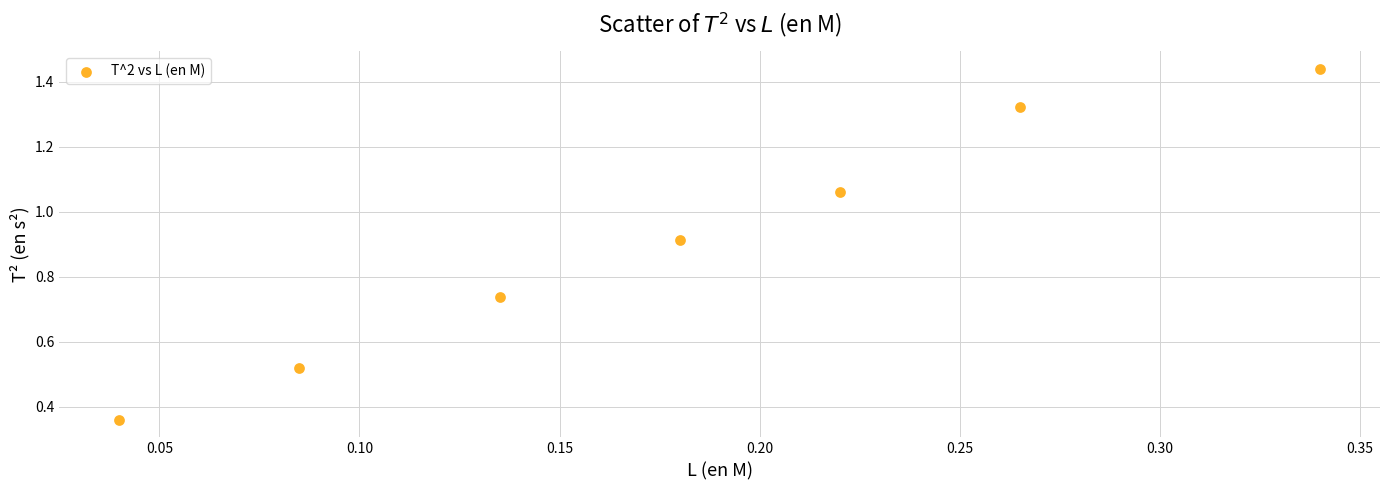

What is the range of X values (max minus min)?

0.3